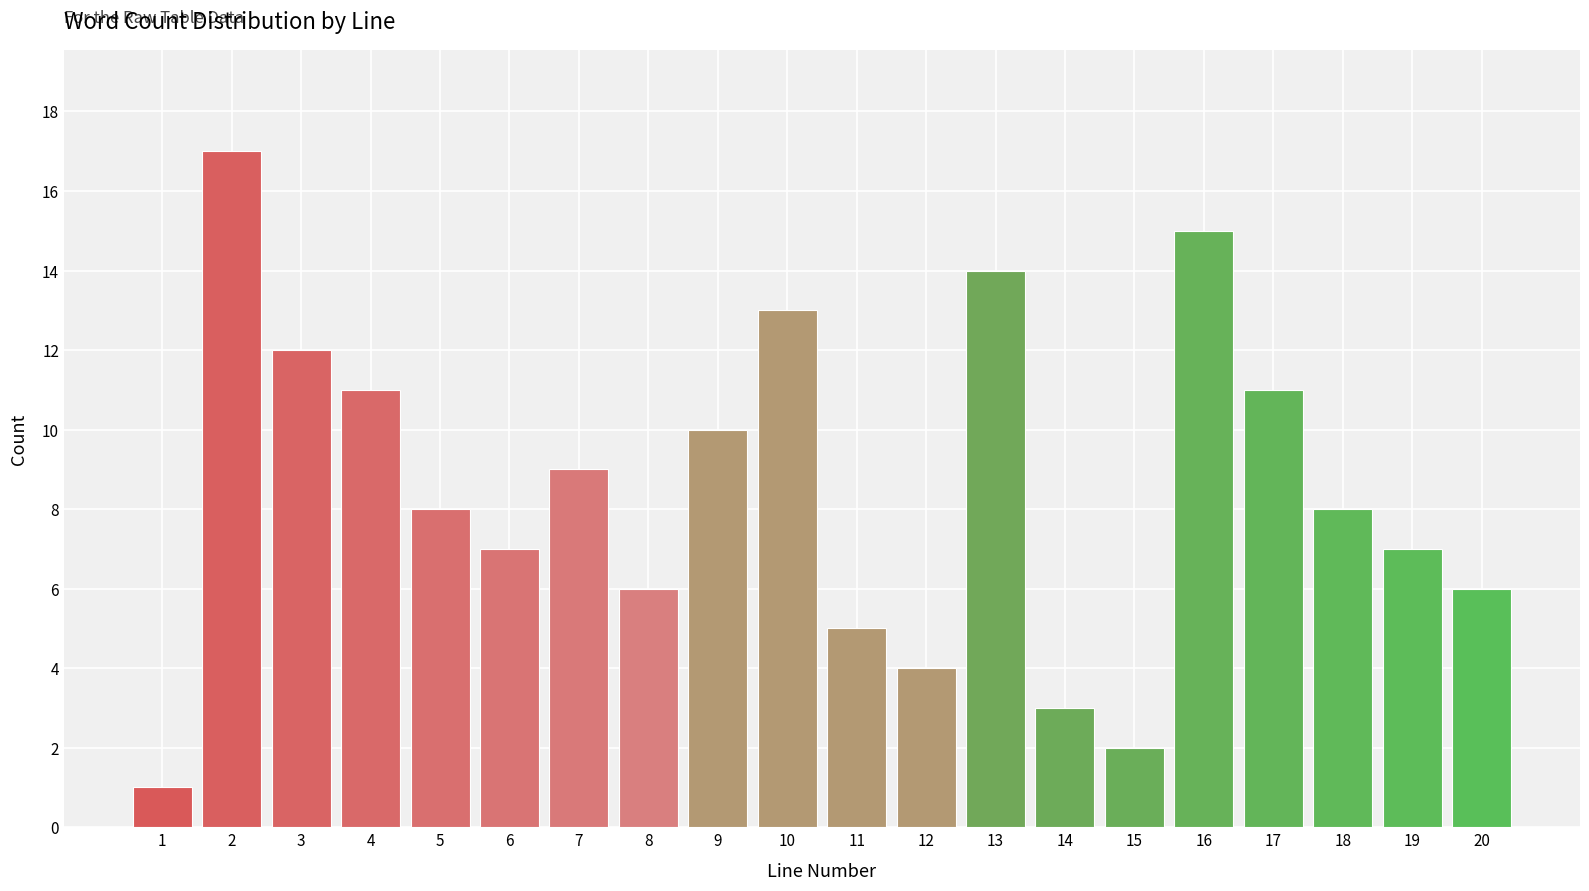

Reading right to left, what are all the values shown in this chart?

6	7	8	11	15	2	3	14	4	5	13	10	6	9	7	8	11	12	17	1